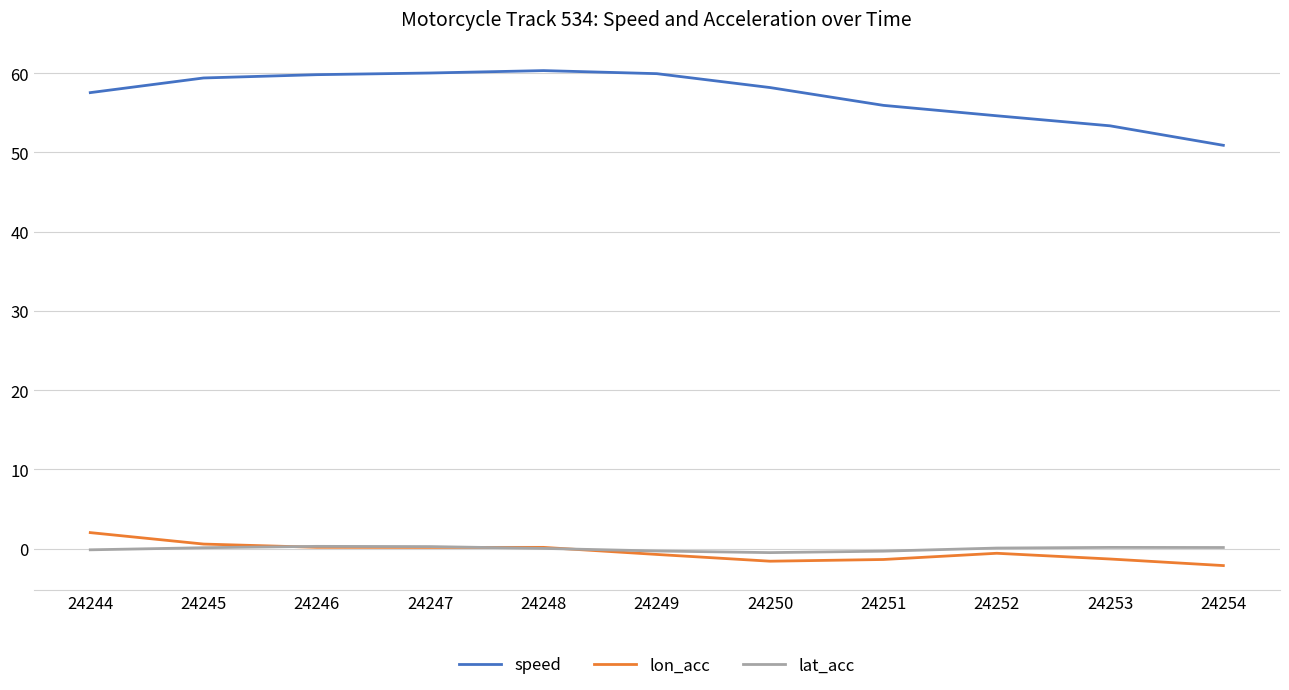

True or false: lat_acc and speed intersect in this chart.

False